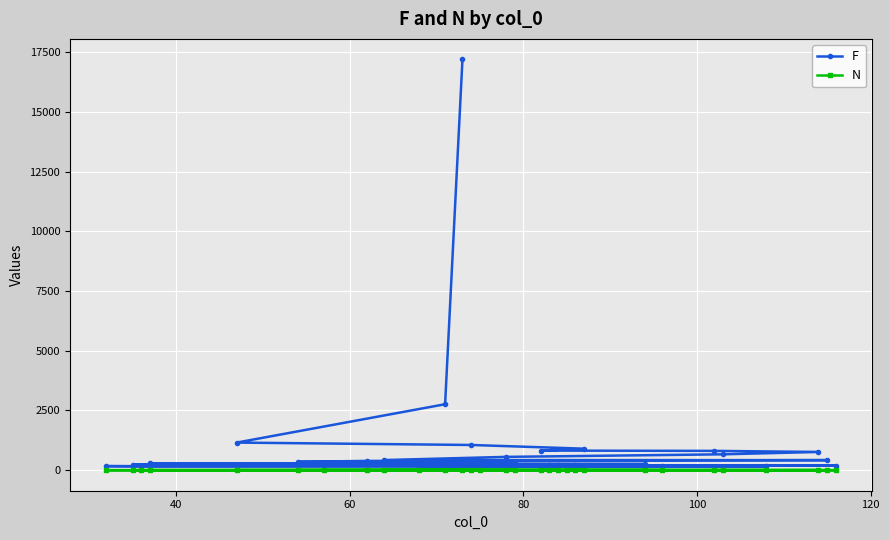

Rank the series by their maximum value, from lowest to highest.

N, F